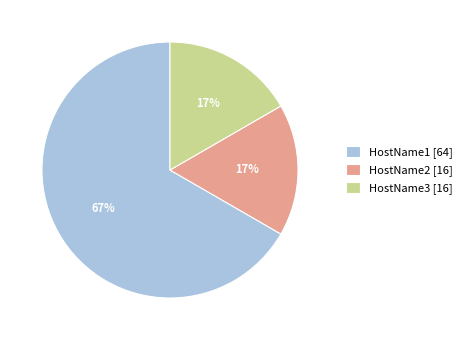

What is the majority slice?

HostName1